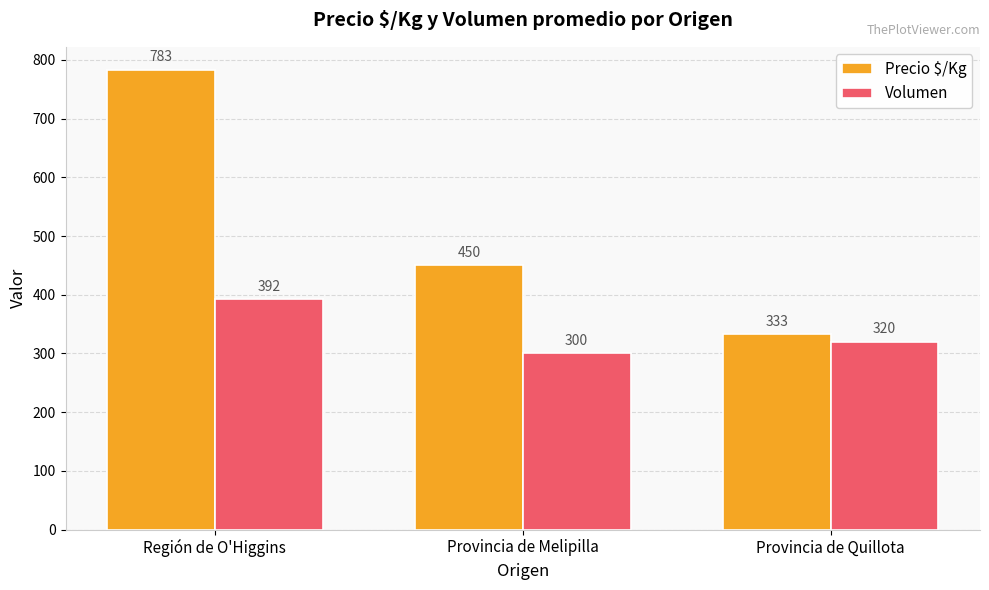

What is the maximum value for Precio $/Kg?

783